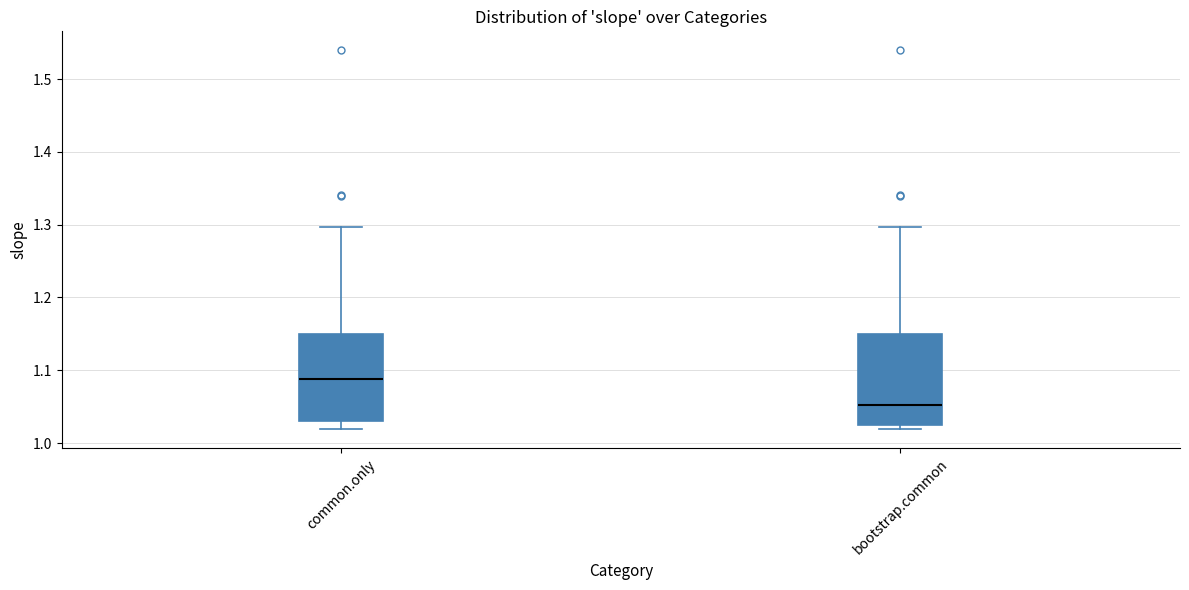

Reading left to right, transcribe this box plot: for each box, give where its median line is, the range the box spans, and where its two whiskers end, as read against the y-axis. The values are not printed on the chart, so give them approximately, as read against the axis.

common.only: median 1.09, box 1.03 to 1.15, whiskers 1.02 to 1.30
bootstrap.common: median 1.05, box 1.02 to 1.15, whiskers 1.02 (just below the box's lower edge) to 1.30